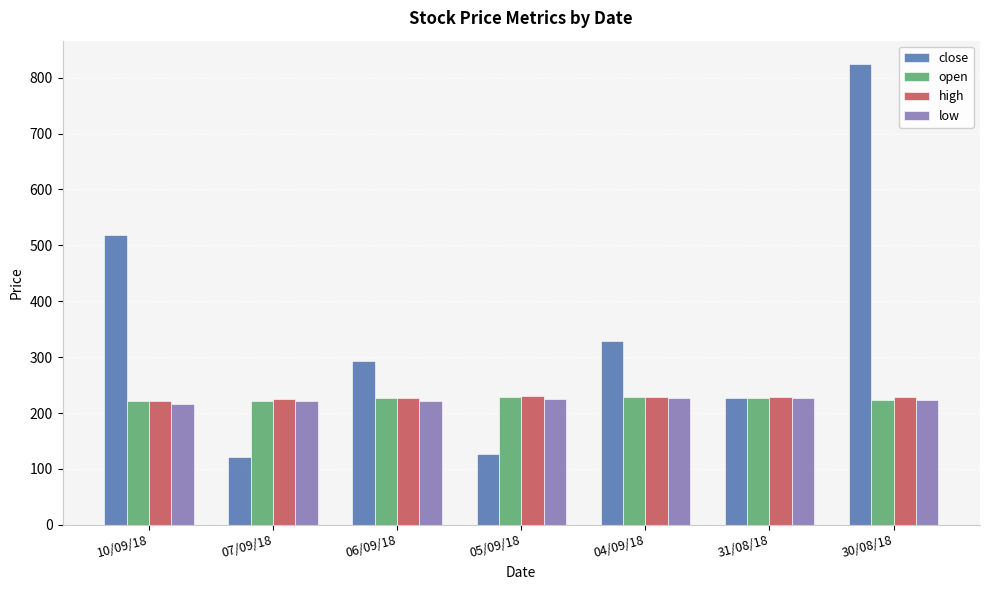

What are all the series names shown in the legend?

close, open, high, low